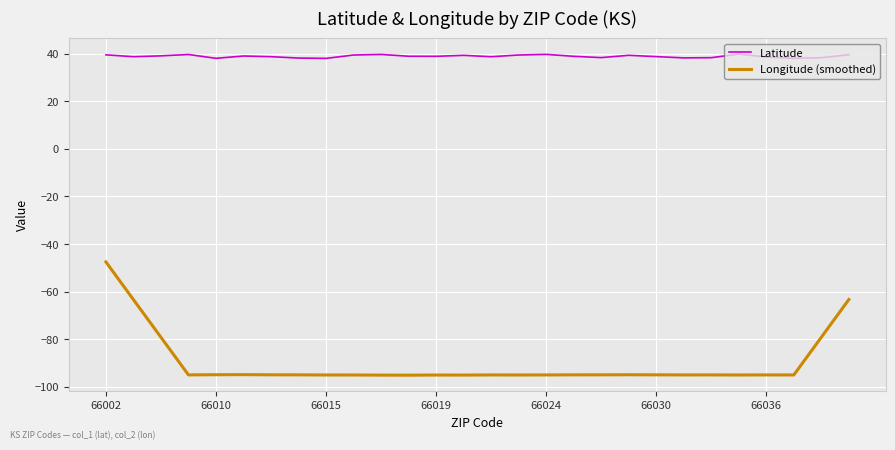

True or false: Longitude (smoothed) and Latitude cross at least once.

False